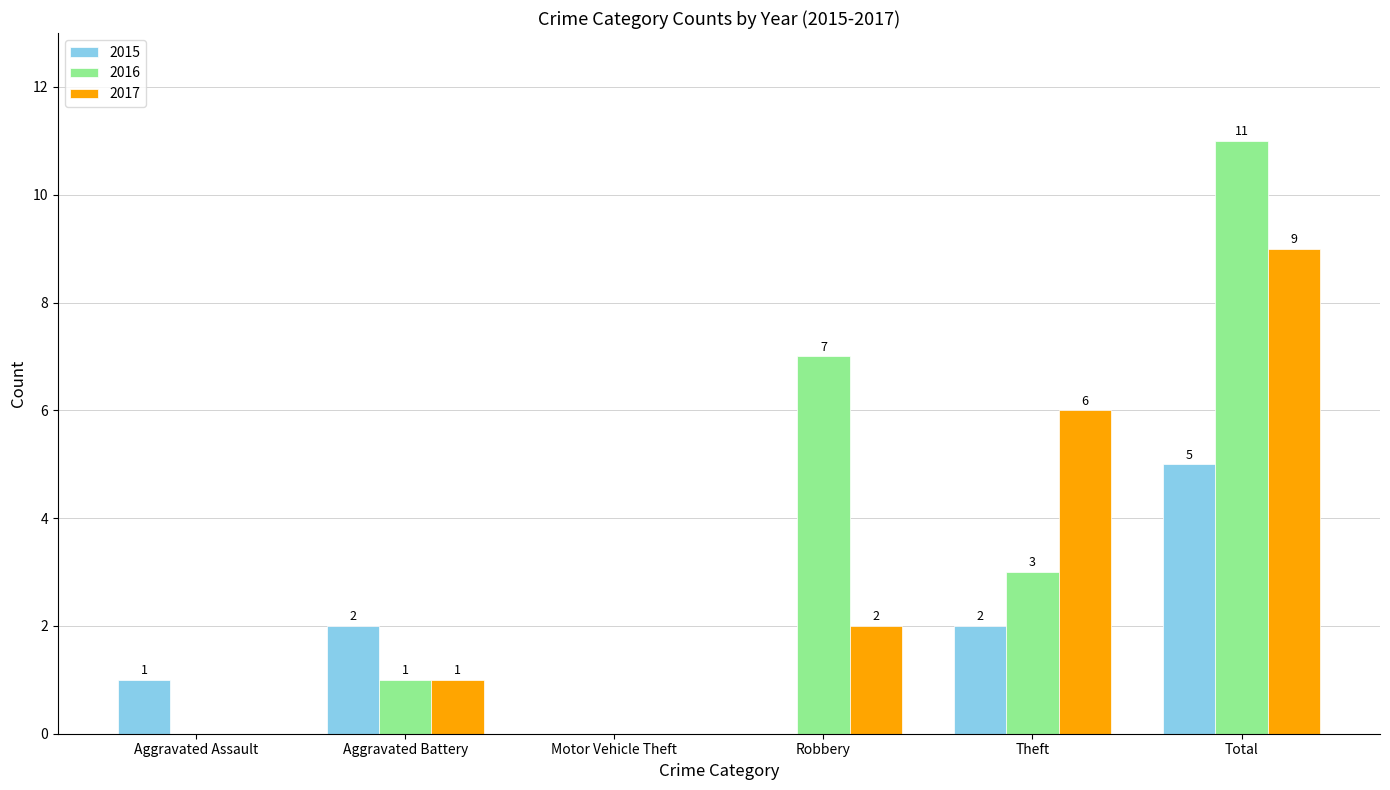

Count the number of categories in the chart.

6